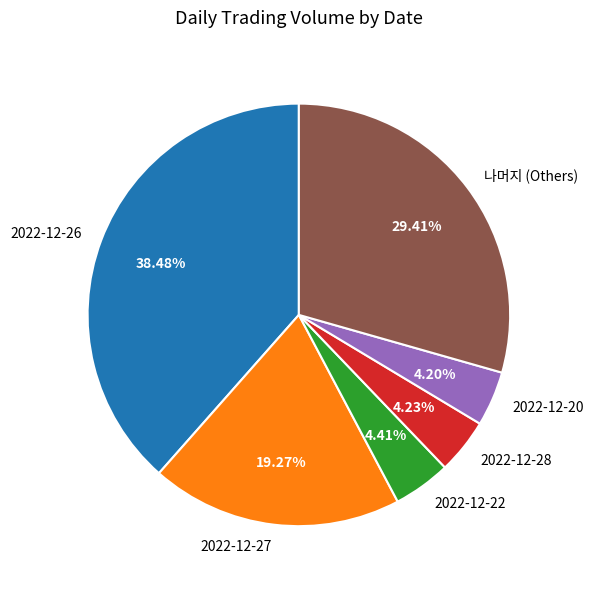

Is the sum of 2022-12-28 and 나머지 (Others) greater than half?

No